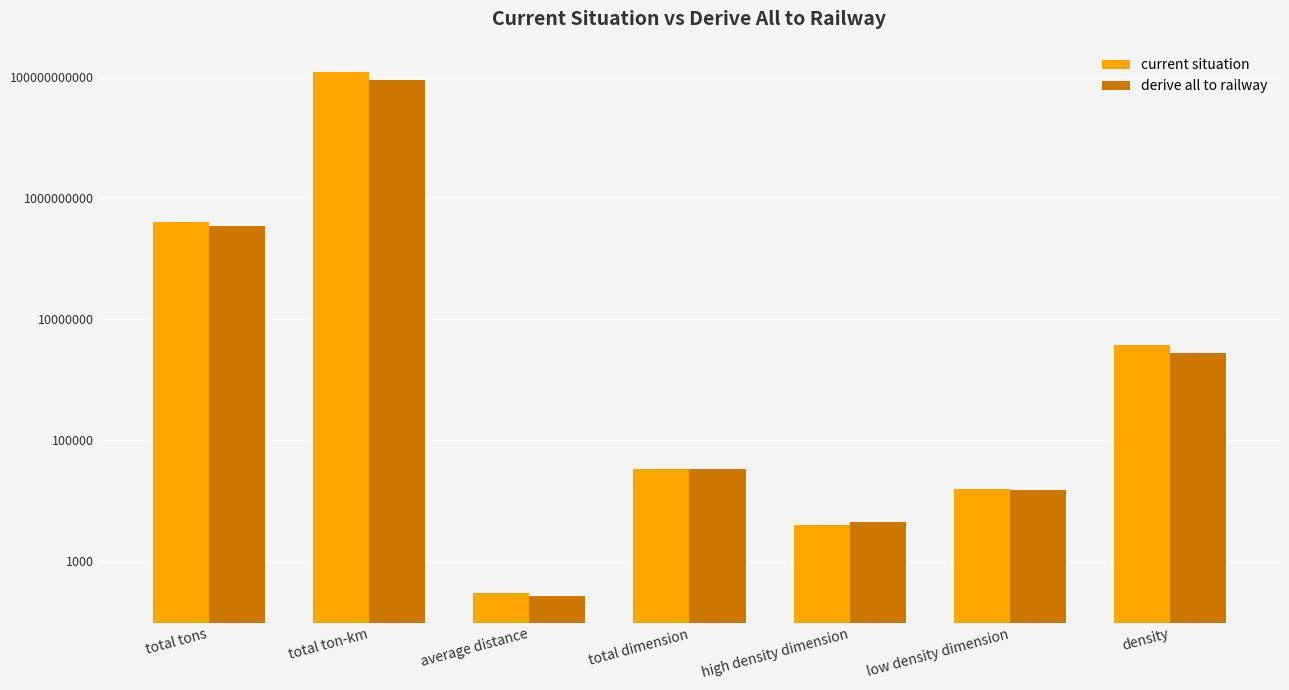

What is the minimum value shown in the chart?

262.0